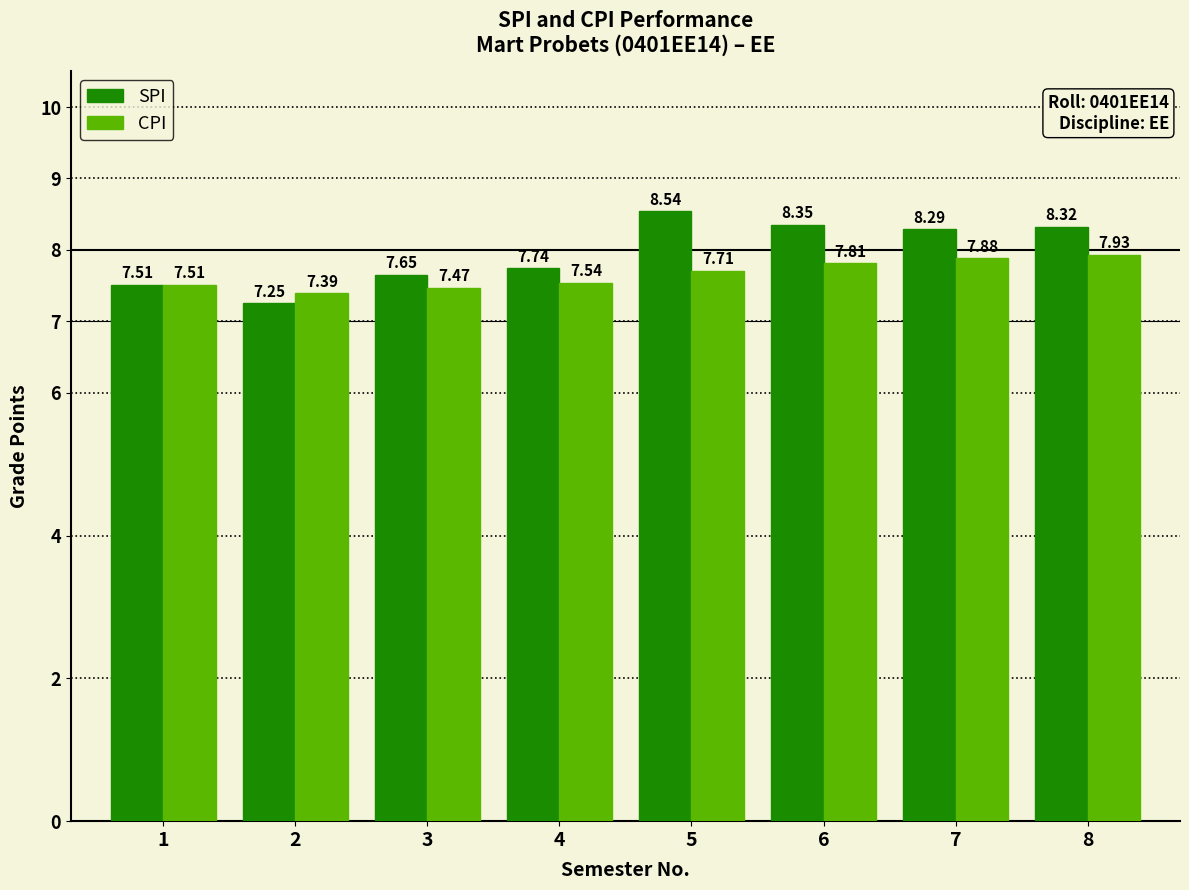

How many bars are there in each group?

2